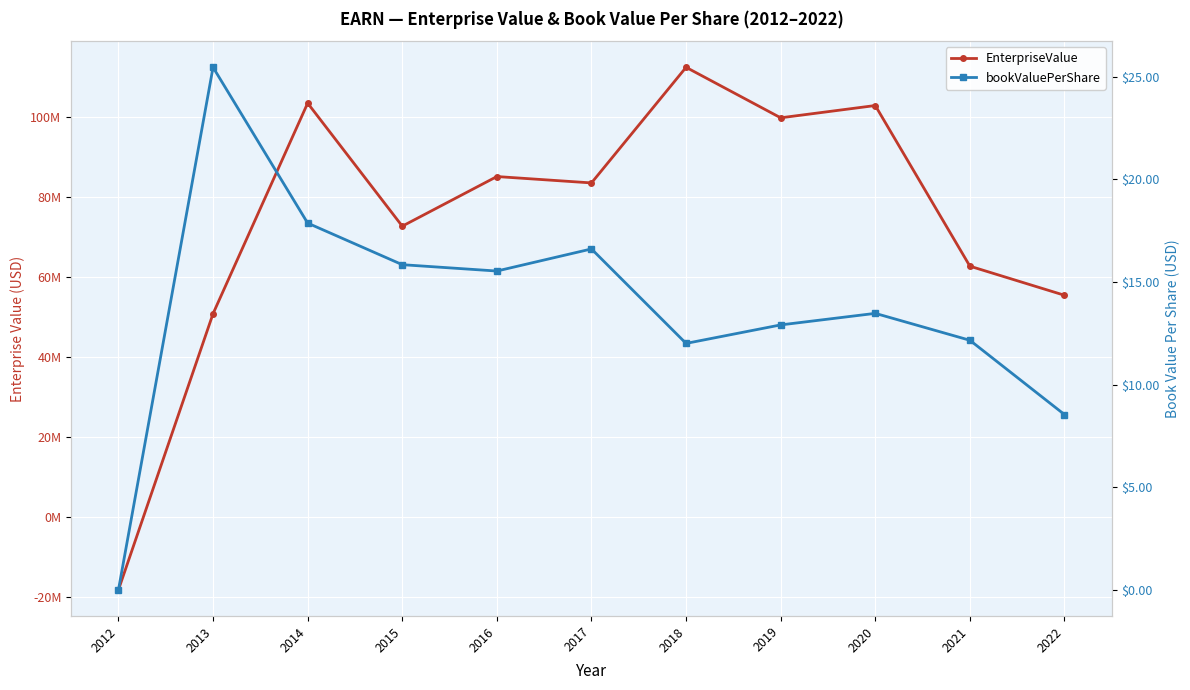

At which label does bookValuePerShare reach its peak?

2013